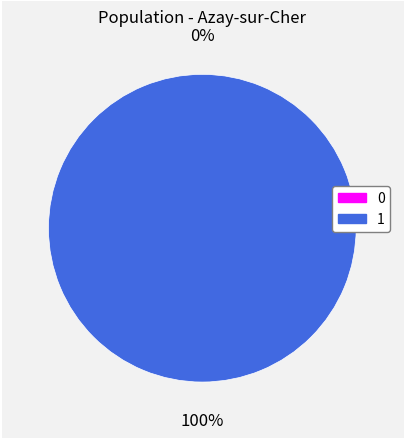

What is the largest slice in the pie chart?

1